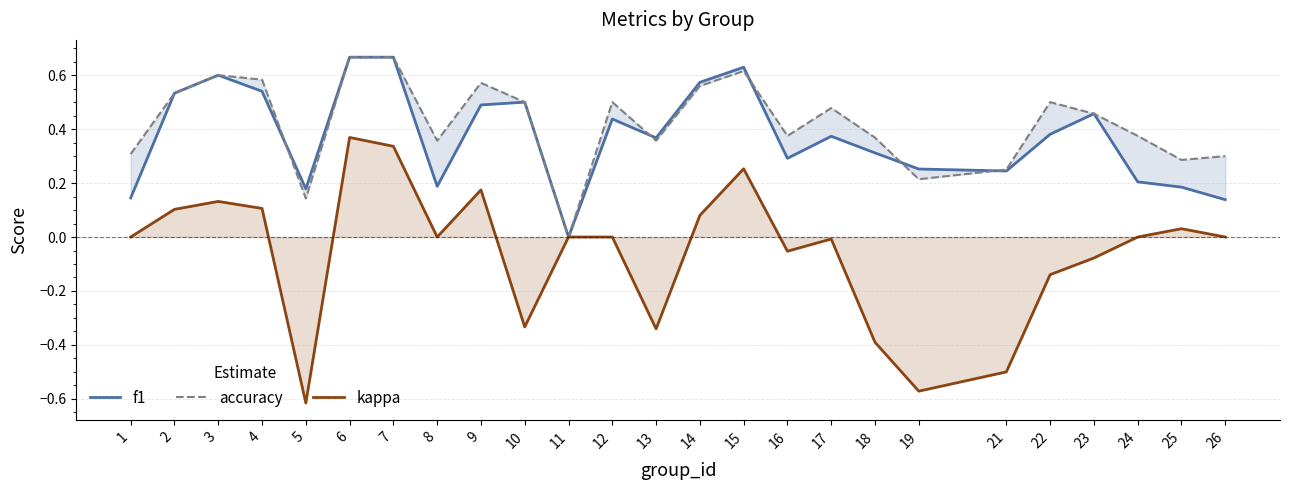

What is the approximate value of accuracy at 3?

0.6